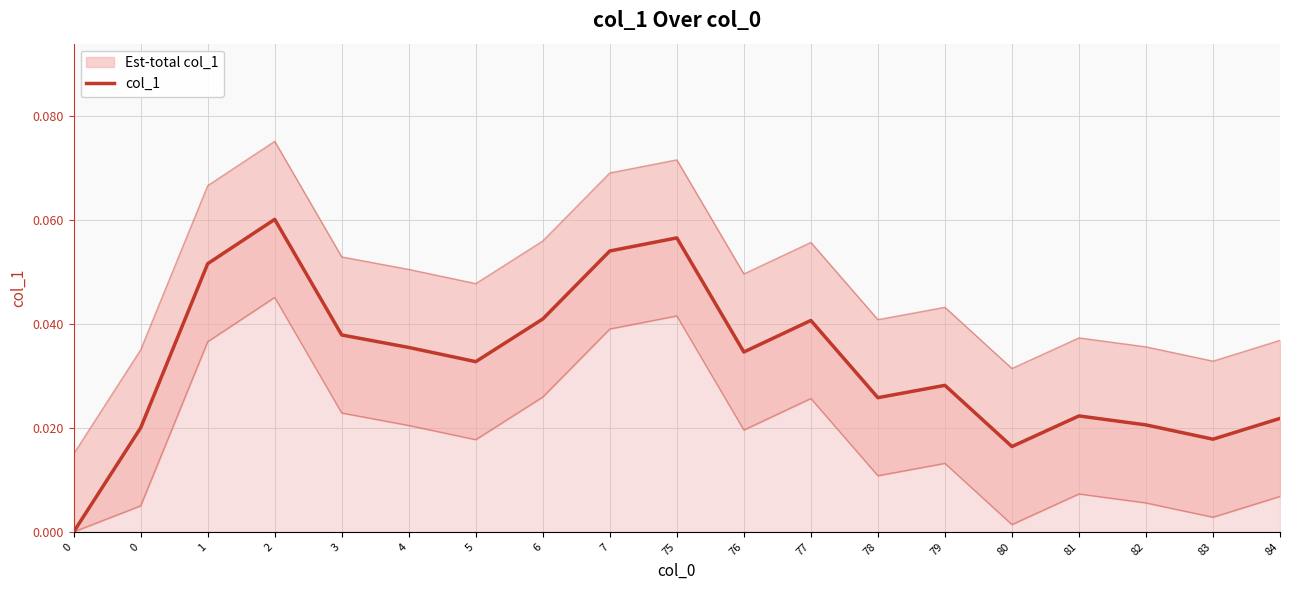

List the labels in order of value, smallest first.

0, 80, 83, 0, 82, 84, 81, 78, 79, 5, 76, 4, 3, 77, 6, 1, 7, 75, 2